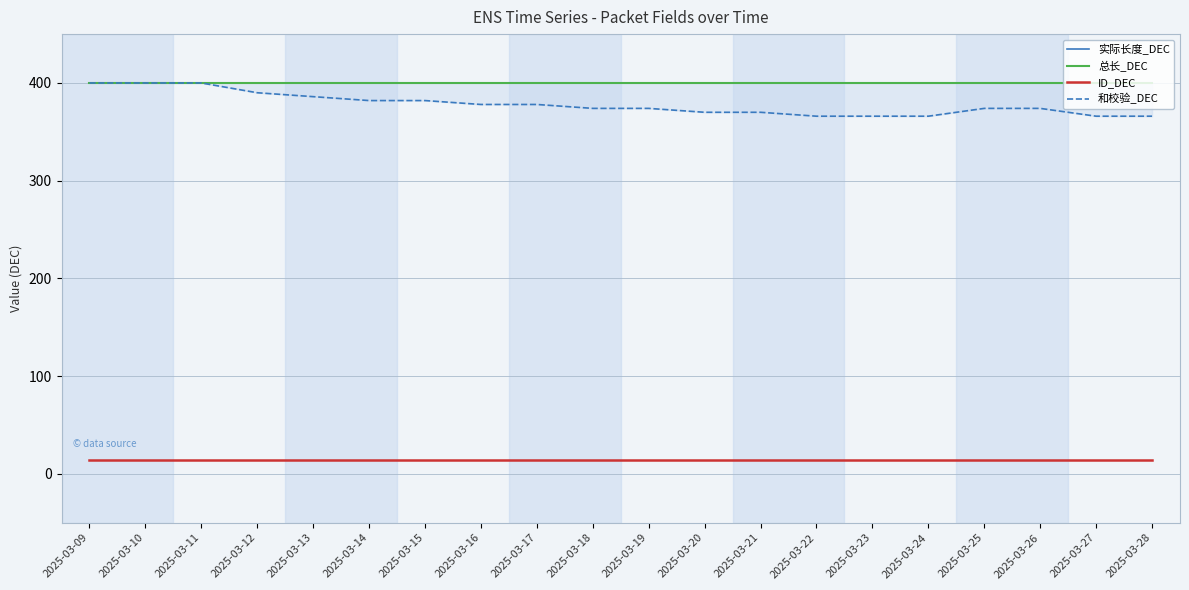

The 实际长度_DEC series shows 400 at 2025-03-27. True or false?

True